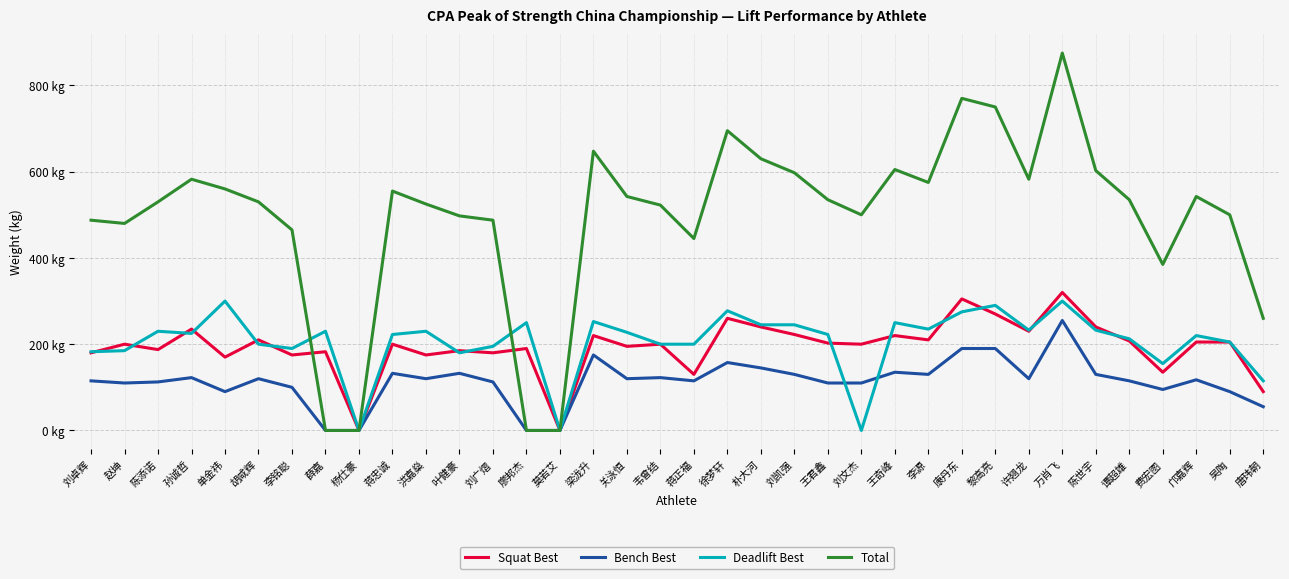

Which category has the highest value across all series?

万肖飞